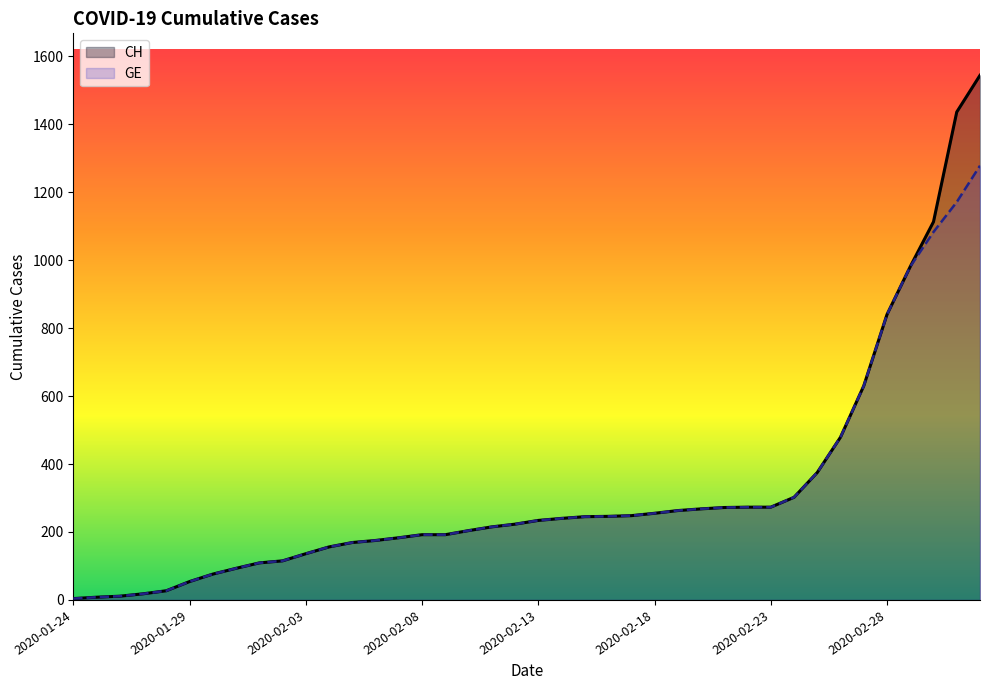

What is the maximum value shown in the chart?

1544